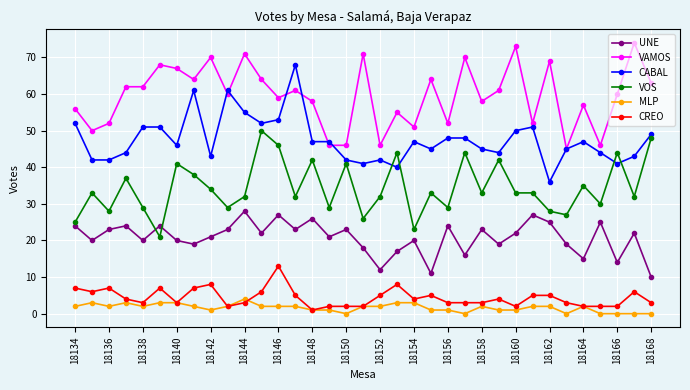

Count the number of categories in the chart.

35